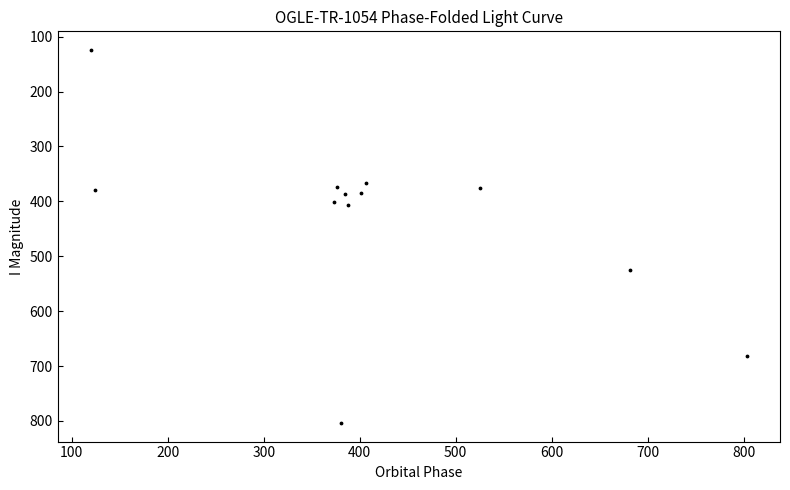

What is the average X value?

413.6